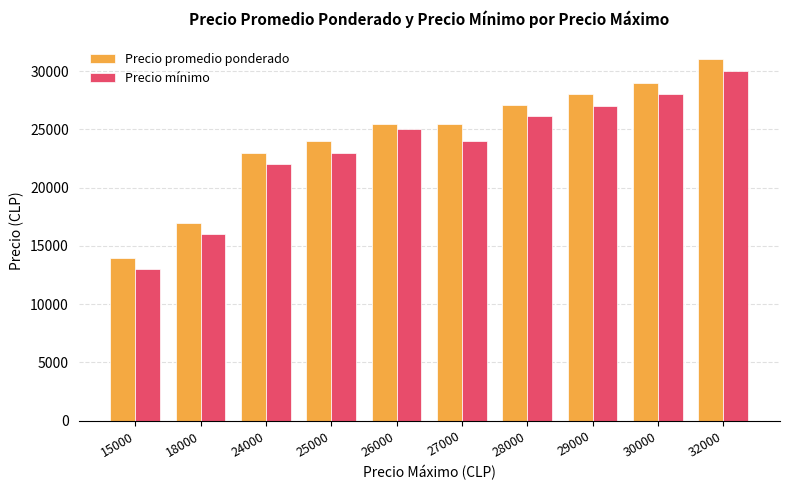

Rank the series at 32000 from highest to lowest value.

Precio promedio ponderado, Precio mínimo